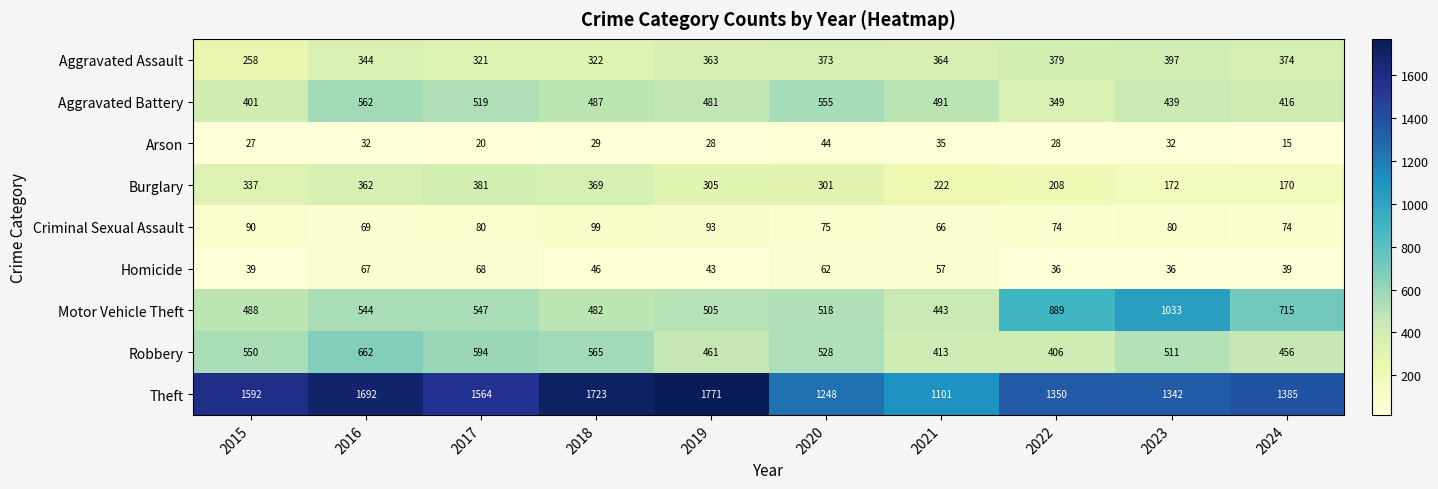

Count the number of categories in the chart.

10